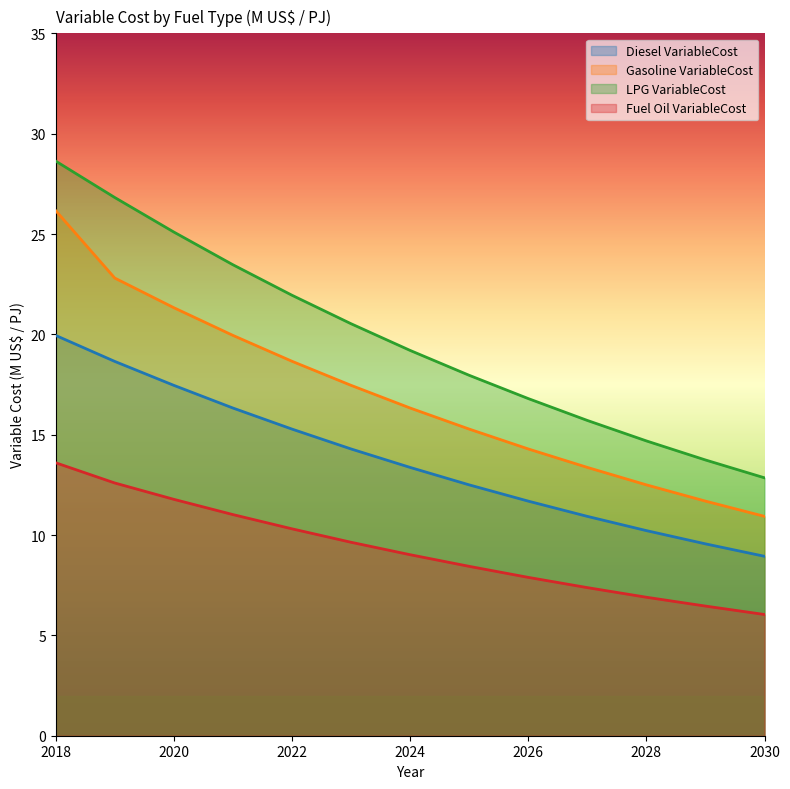

What are all the series names shown in the legend?

Diesel VariableCost, Gasoline VariableCost, LPG VariableCost, Fuel Oil VariableCost